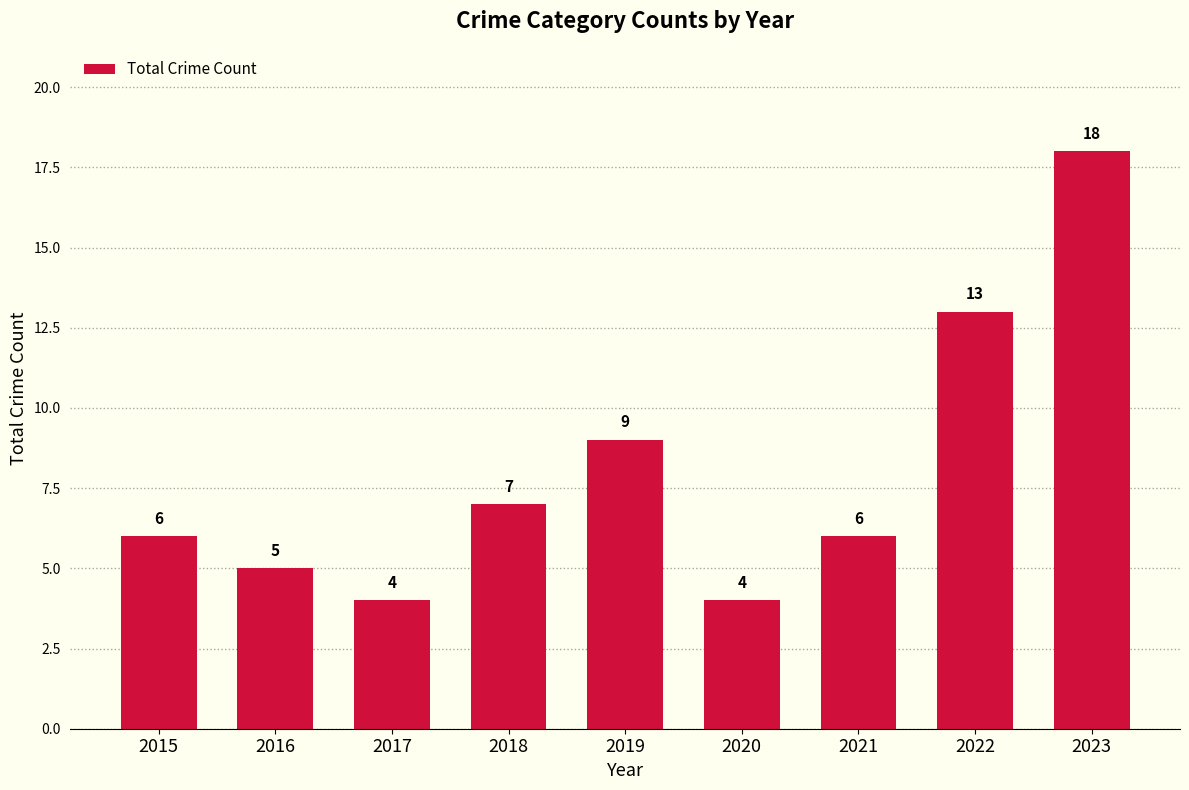

Count the number of categories in the chart.

9